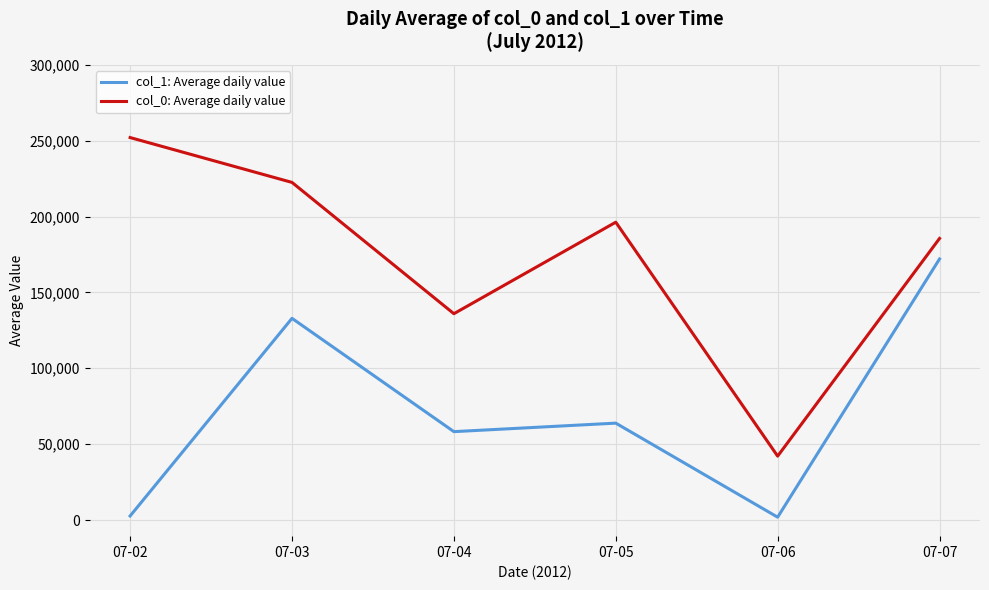

Is this an area chart (filled region under the line)?

No